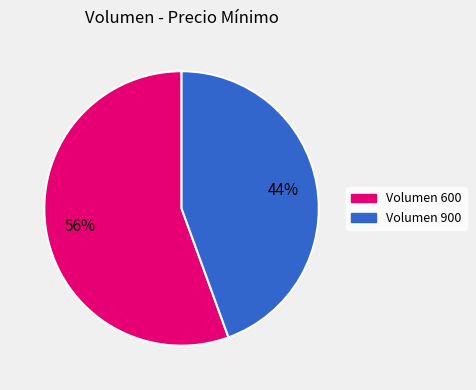

To the nearest percent, what is the average slice percentage?

50%